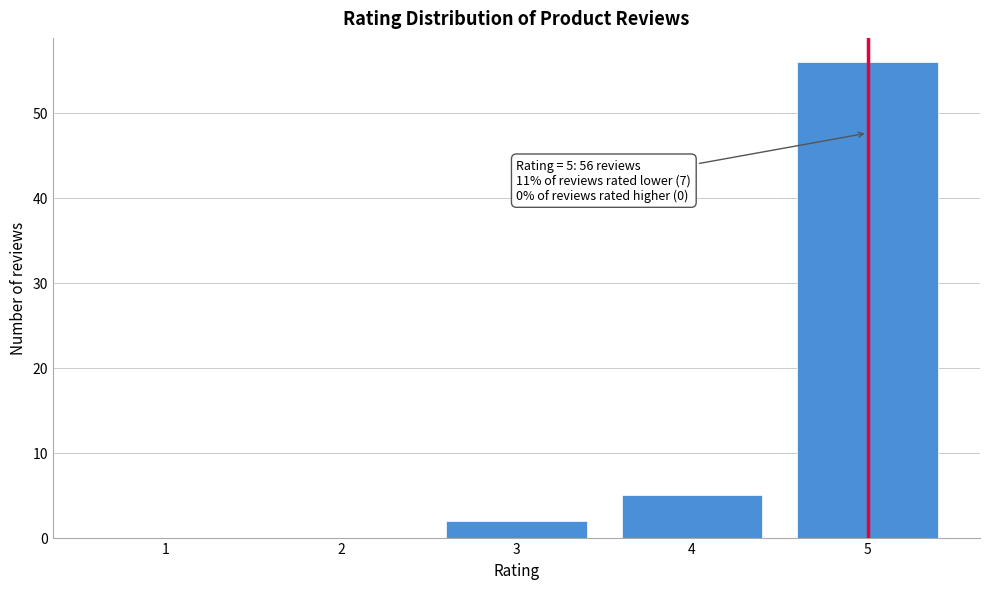

Reading right to left, extract all data points from this chart.

5=56	4=5	3=2	2=0	1=0